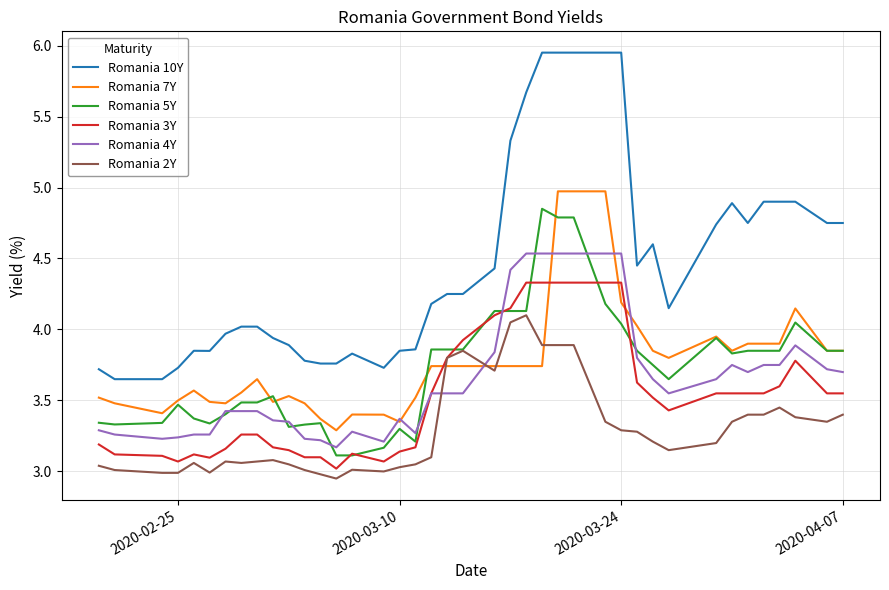

True or false: Romania 4Y and Romania 10Y cross at least once.

False